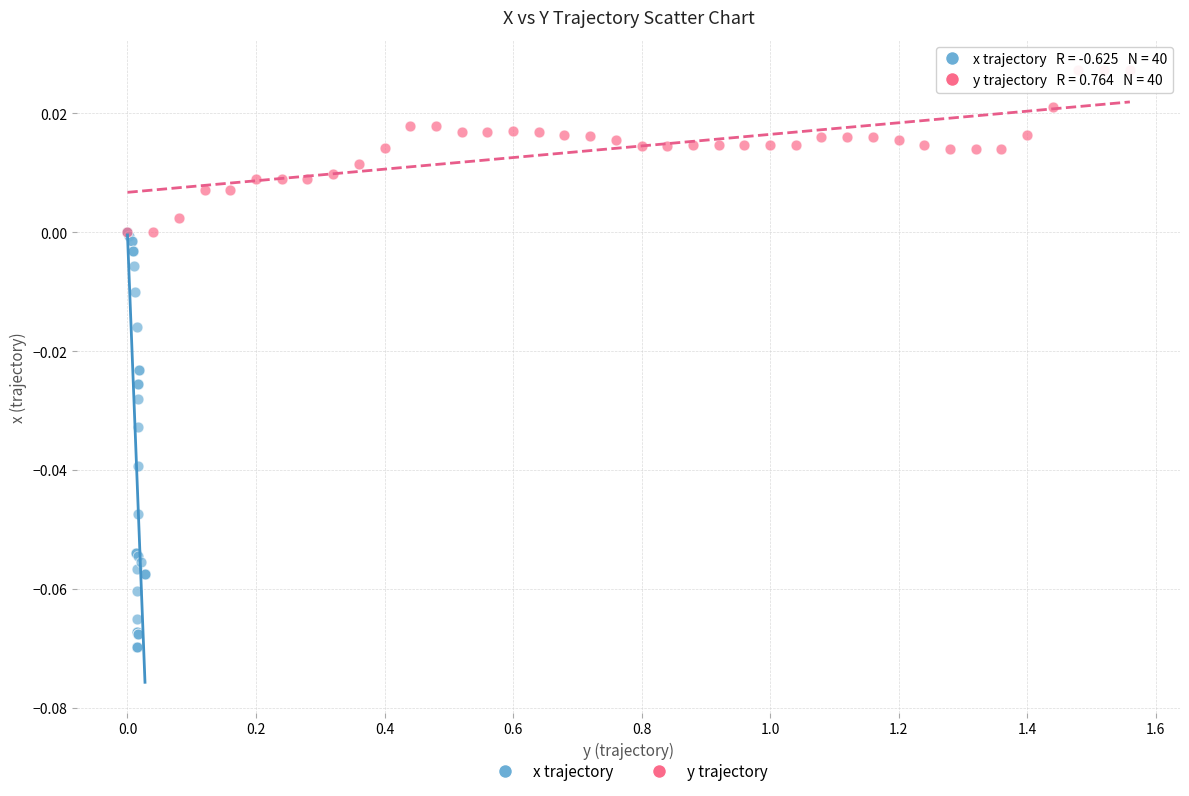

Which series reaches the maximum Y coordinate?

y trajectory